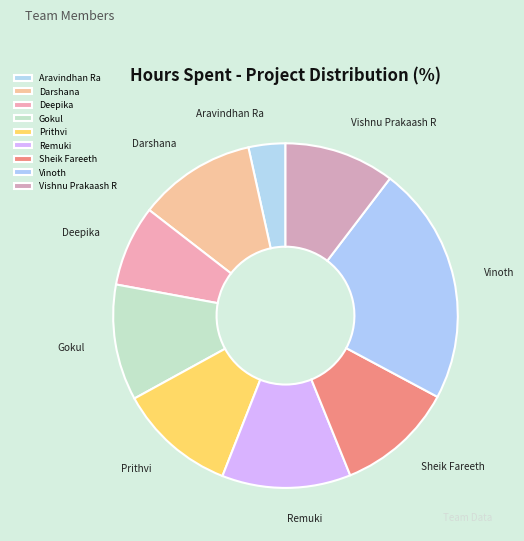

What is the ratio of the value at Vishnu Prakaash R to the value at Darshana?

0.9